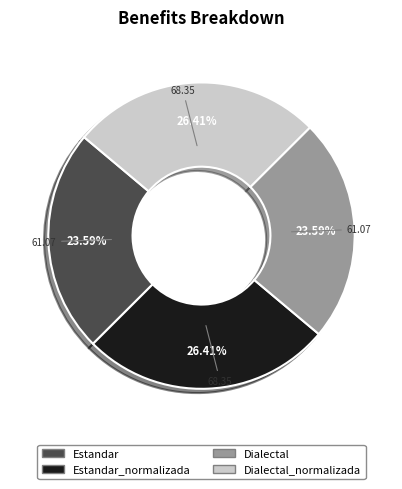

How many slices are in this pie chart?

4